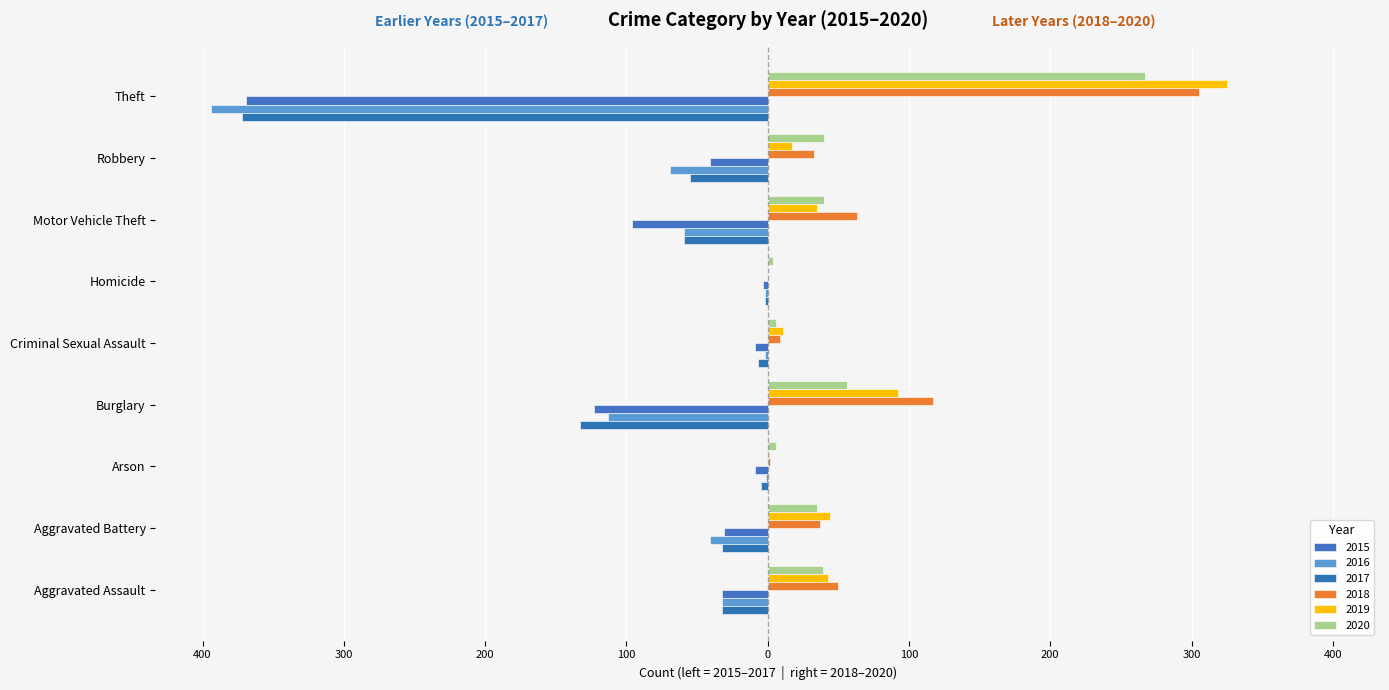

What are all the series names shown in the legend?

2015, 2016, 2017, 2018, 2019, 2020